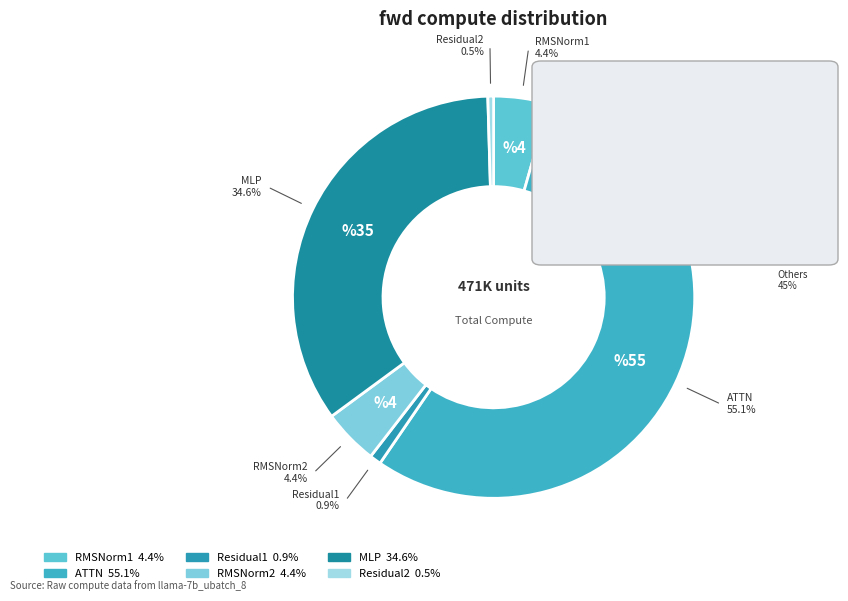

What is the smallest slice in the pie chart?

Residual2